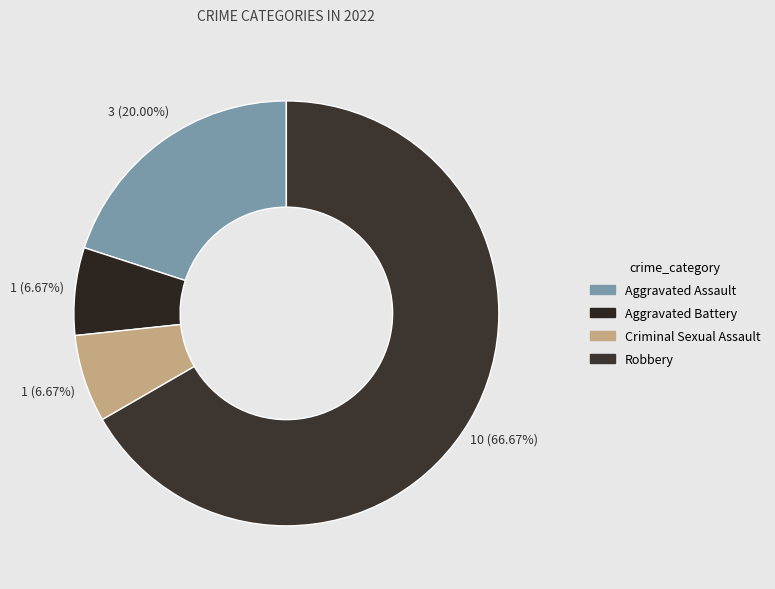

The Aggravated Battery slice represents 19% of the pie. True or false?

False